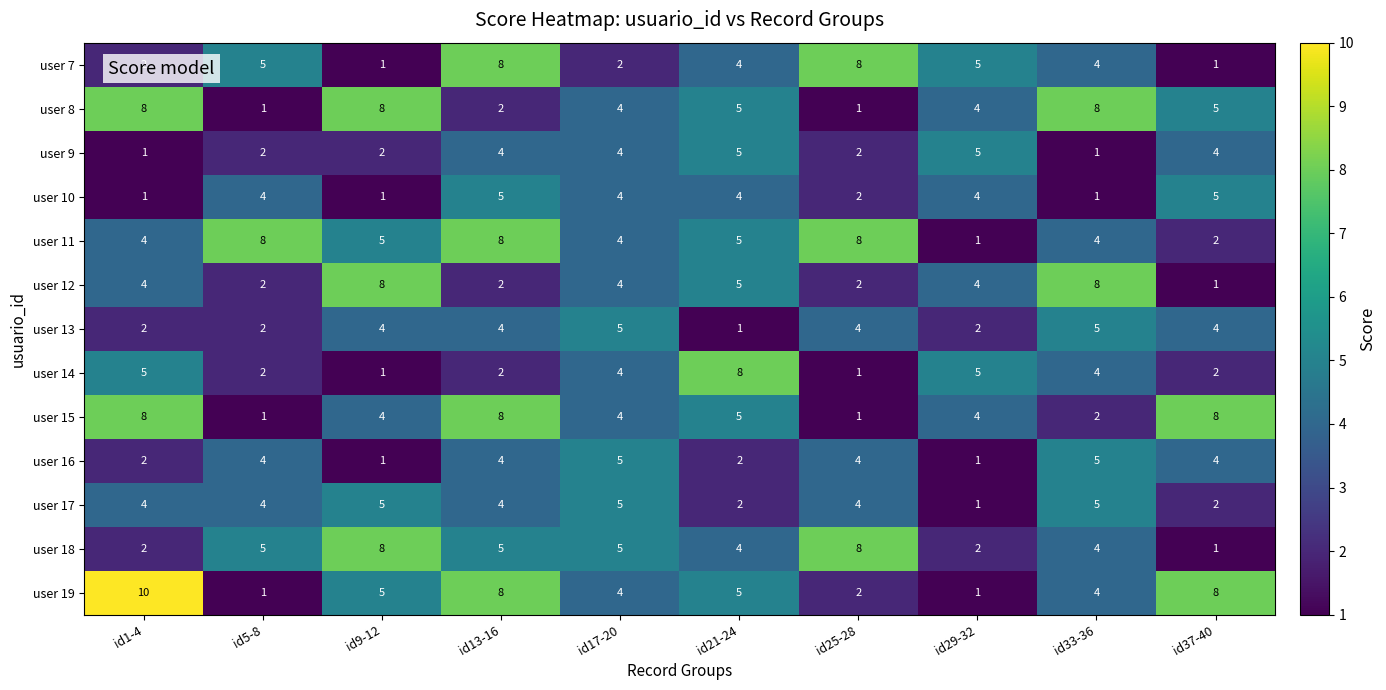

At which label does user 14 first exceed 4?

id1-4